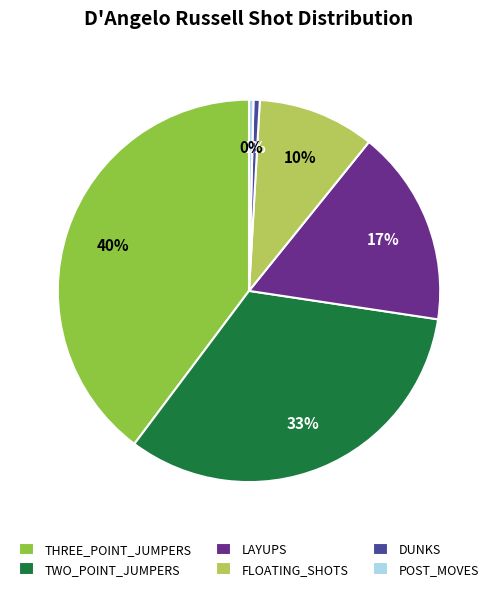

Is it true that THREE_POINT_JUMPERS is 40% of the pie?

True